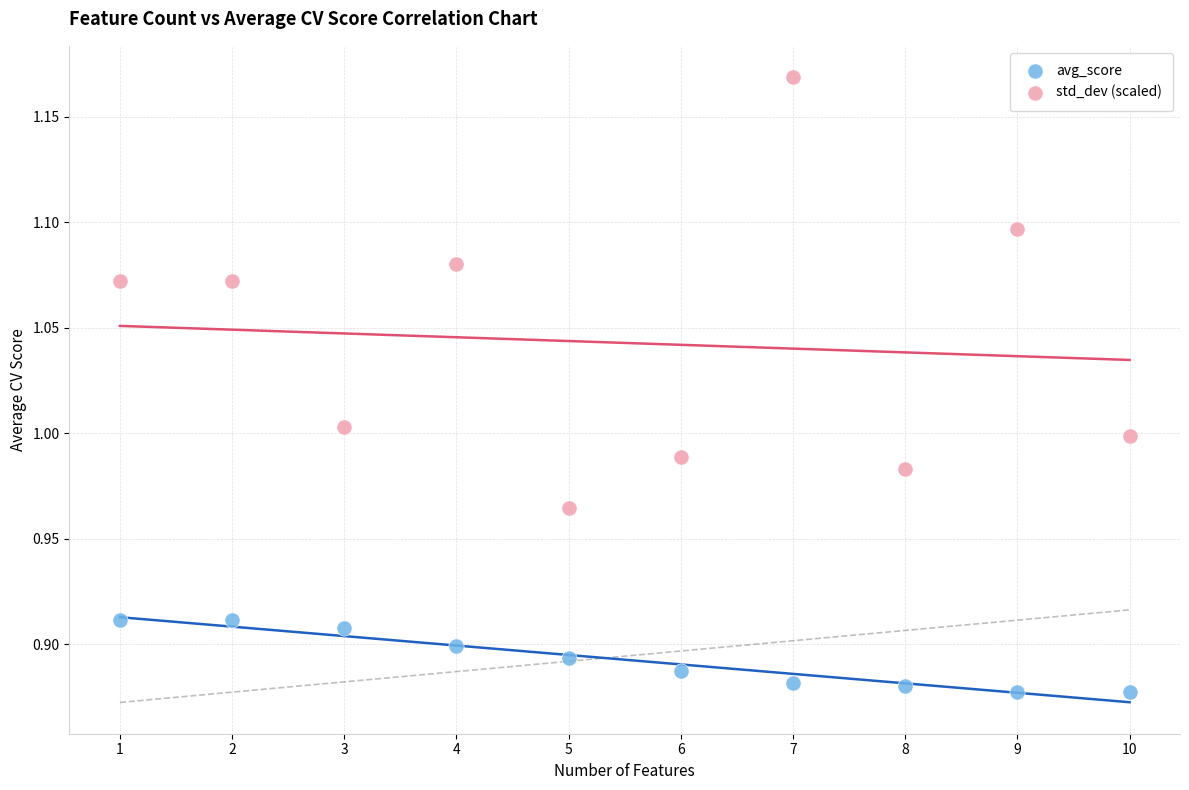

Across all data points, what is the range of Y values (max minus min)?

0.3